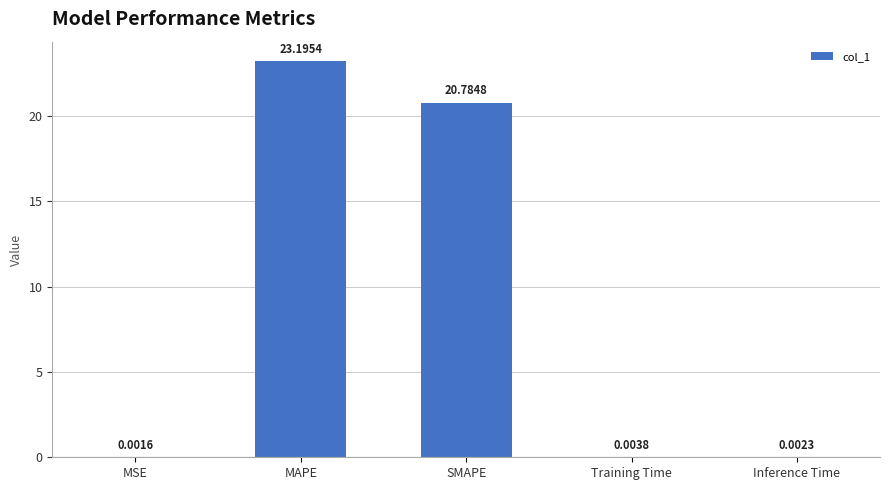

Does the chart contain stacked bars?

No